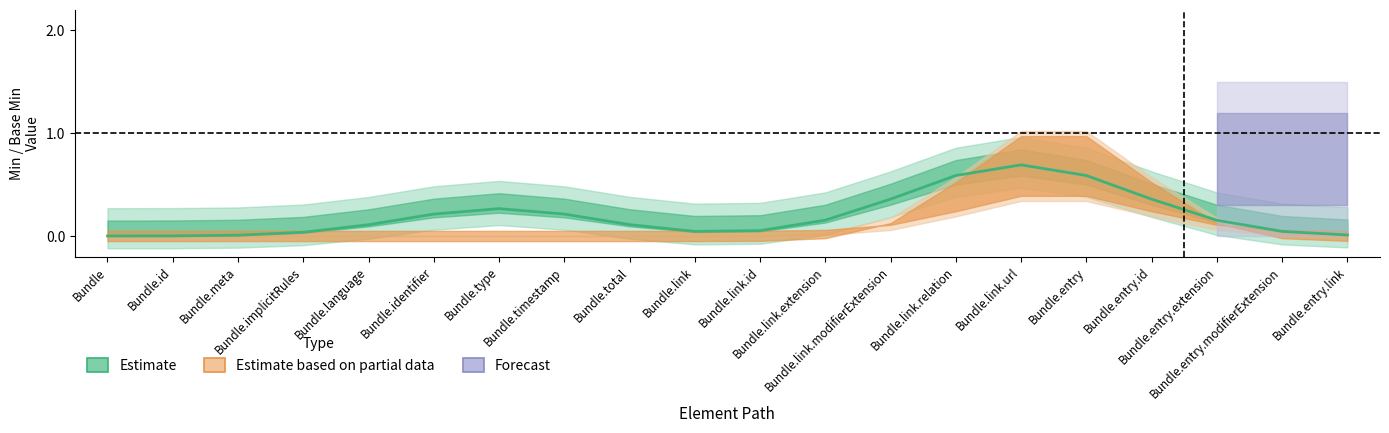

True or false: min_values and base_min_values cross at least once.

False